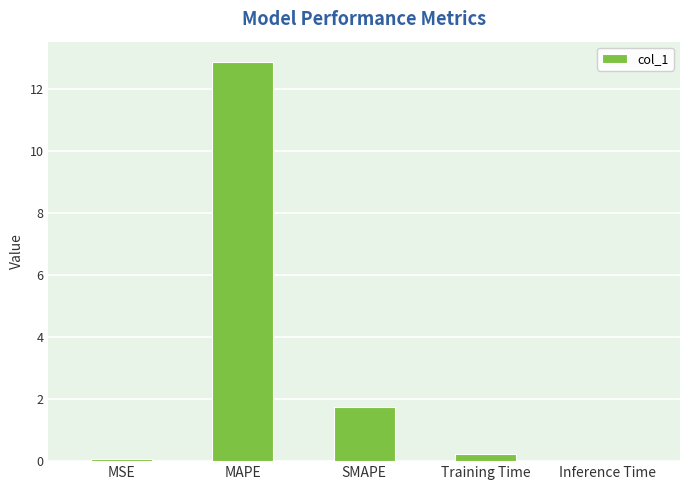

The value at Inference Time is 0.0. True or false?

True